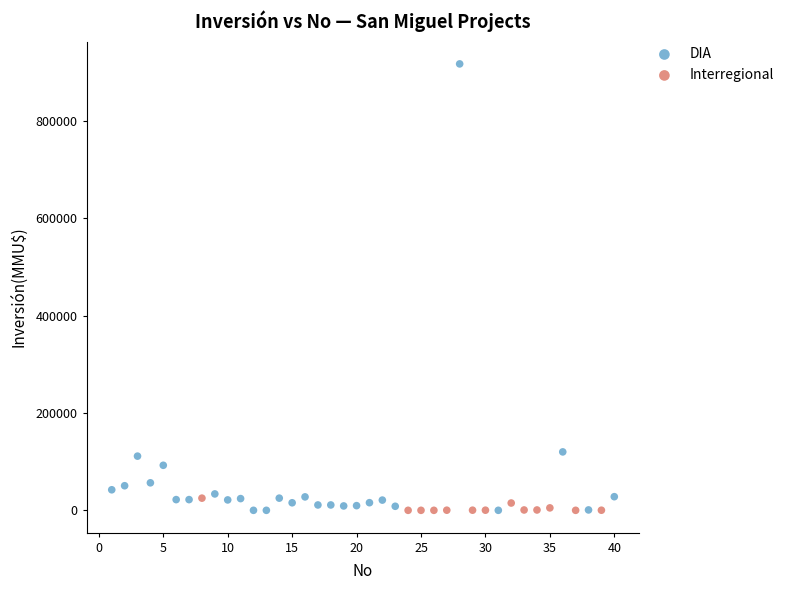

Which series reaches the maximum Y coordinate?

DIA